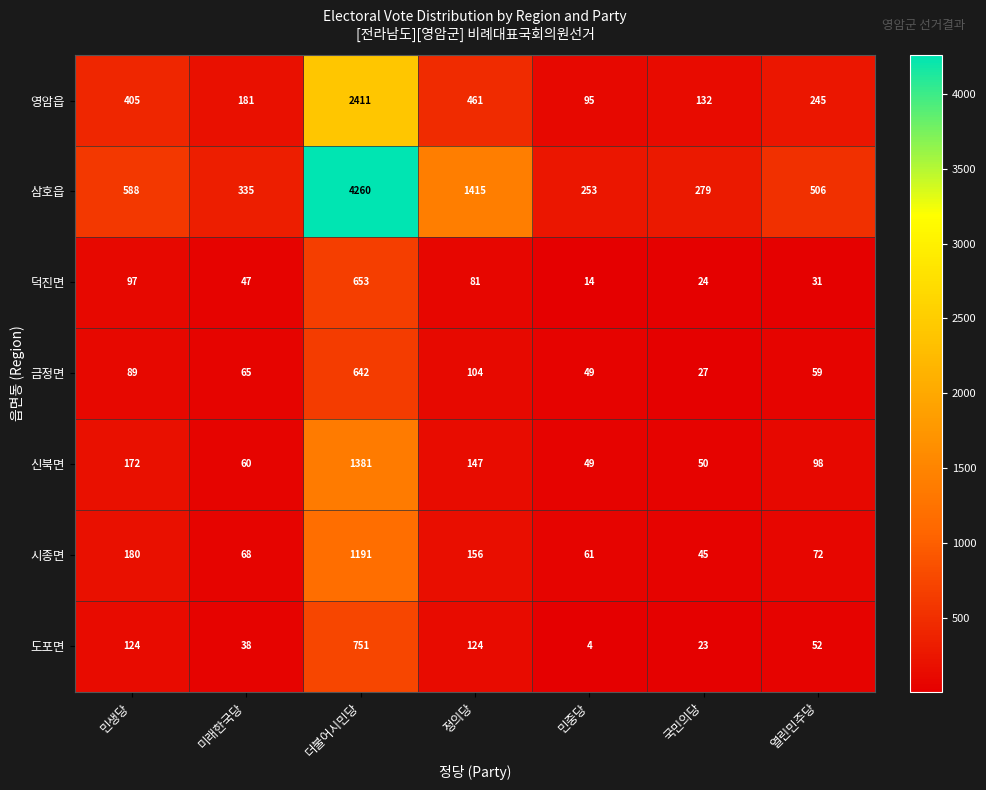

Which label corresponds to the smallest value in the chart?

민중당